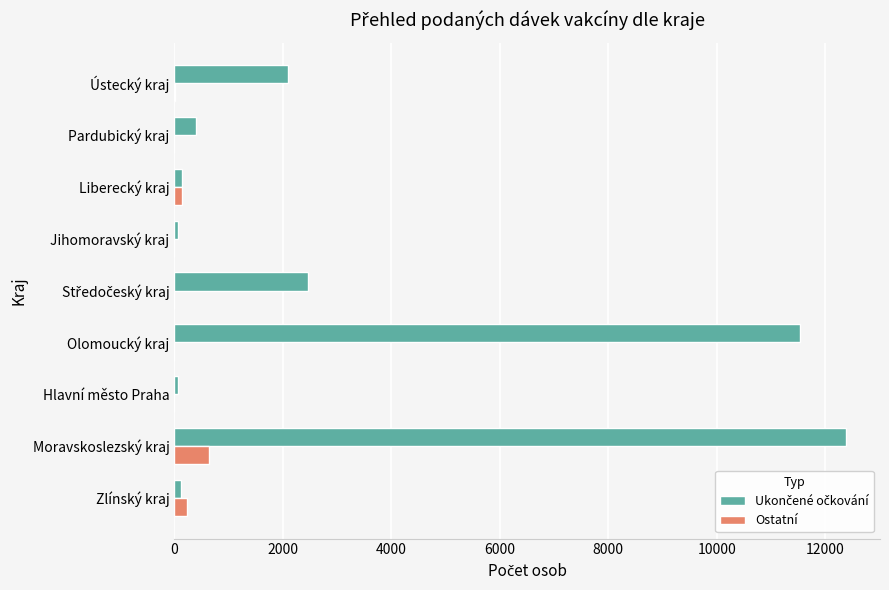

At which category is the sum across all series the highest?

Moravskoslezský kraj